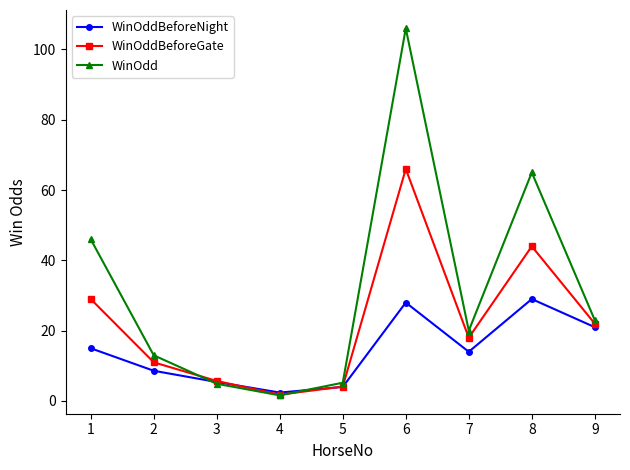

Rank the series by their maximum value, from highest to lowest.

WinOdd, WinOddBeforeGate, WinOddBeforeNight